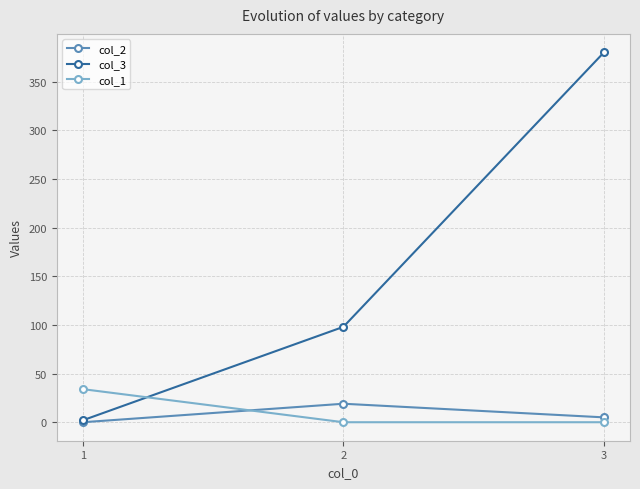

List the series in order of their peak value, highest first.

col_3, col_1, col_2